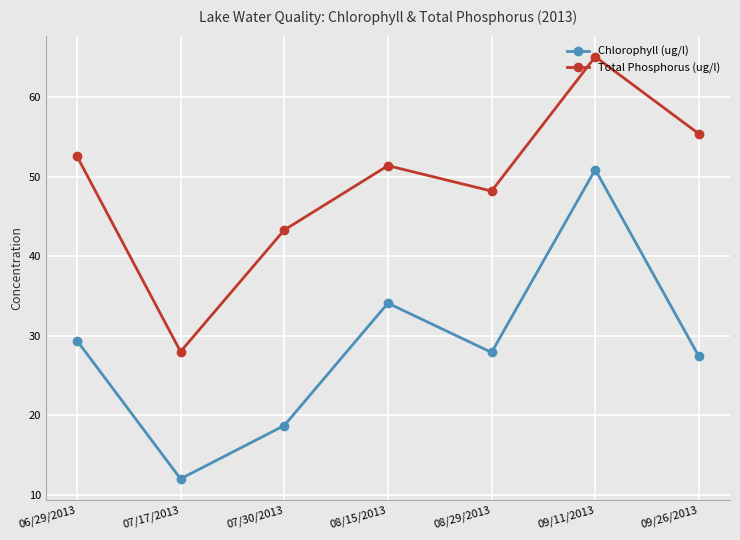

At how many categories does at least one series exceed 26?

7